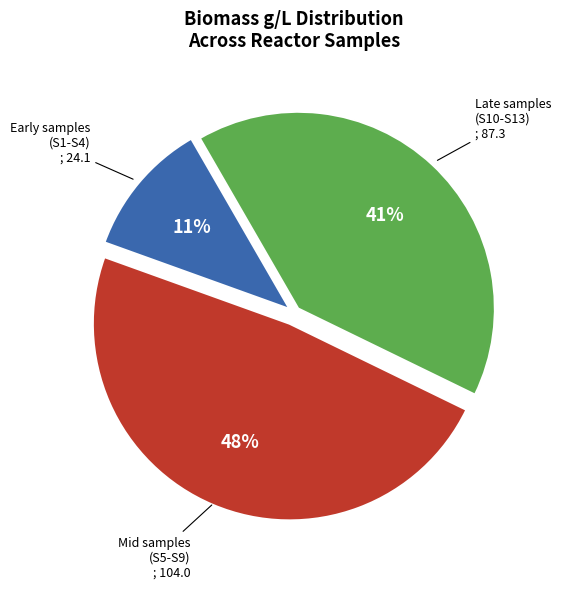

To the nearest percent, what is the difference between the largest and smallest slice percentages?

37%